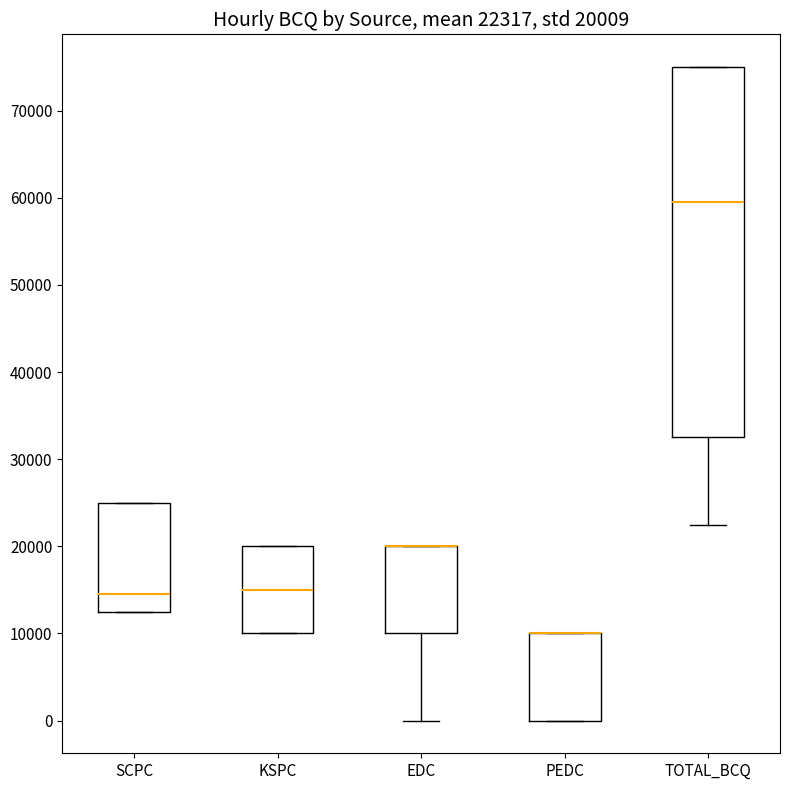

Comparing the boxes themselves (not the whiskers), which one is the tallest?

TOTAL_BCQ